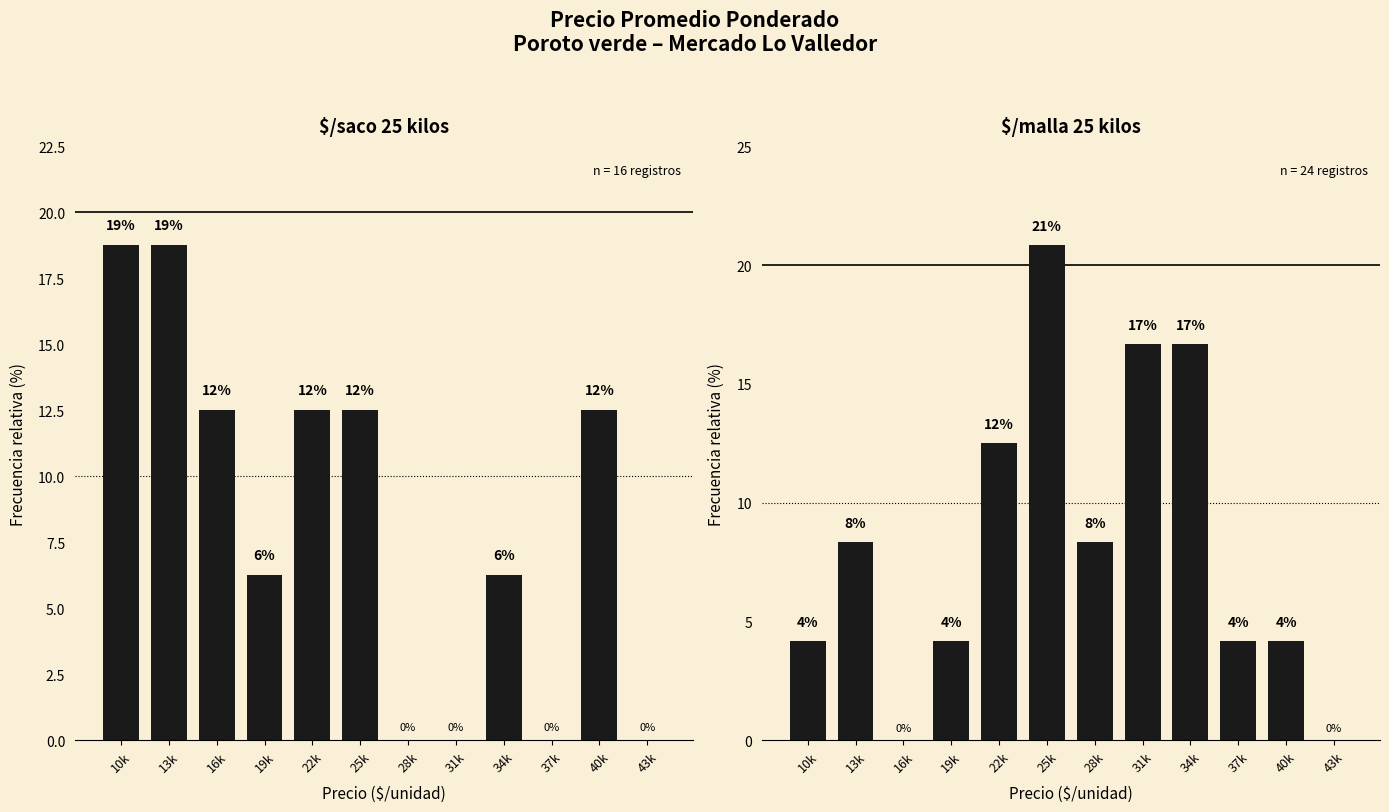

Reading right to left, what are all the values shown in this chart?

$/saco 25 kilos: 43k=0.0	40k=12.5	37k=0.0	34k=6.2	31k=0.0	28k=0.0	25k=12.5	22k=12.5	19k=6.2	16k=12.5	13k=18.8	10k=18.8
$/malla 25 kilos: 43k=0.0	40k=4.2	37k=4.2	34k=16.7	31k=16.7	28k=8.3	25k=20.8	22k=12.5	19k=4.2	16k=0.0	13k=8.3	10k=4.2